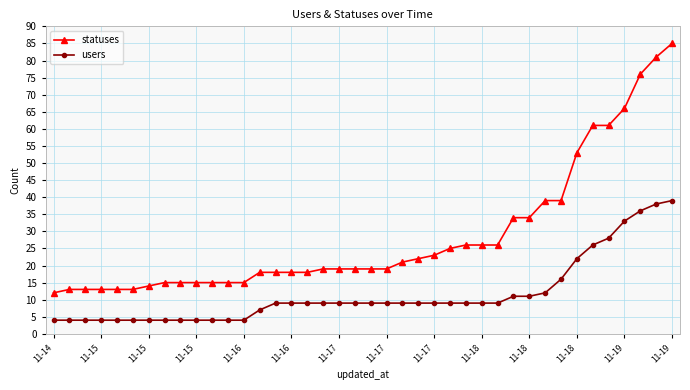

Rank the series by their maximum value, from lowest to highest.

users, statuses